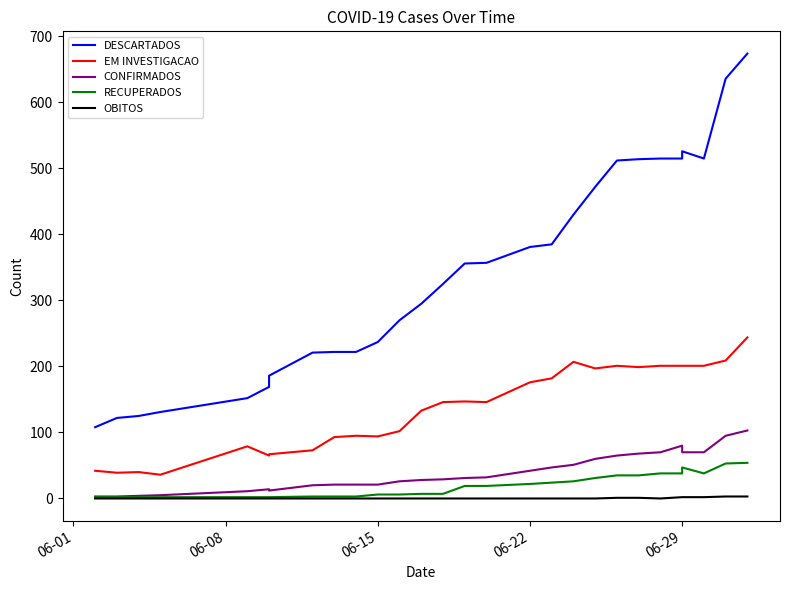

Is the value of RECUPERADOS at 8 greater than the value of CONFIRMADOS at 21?

No